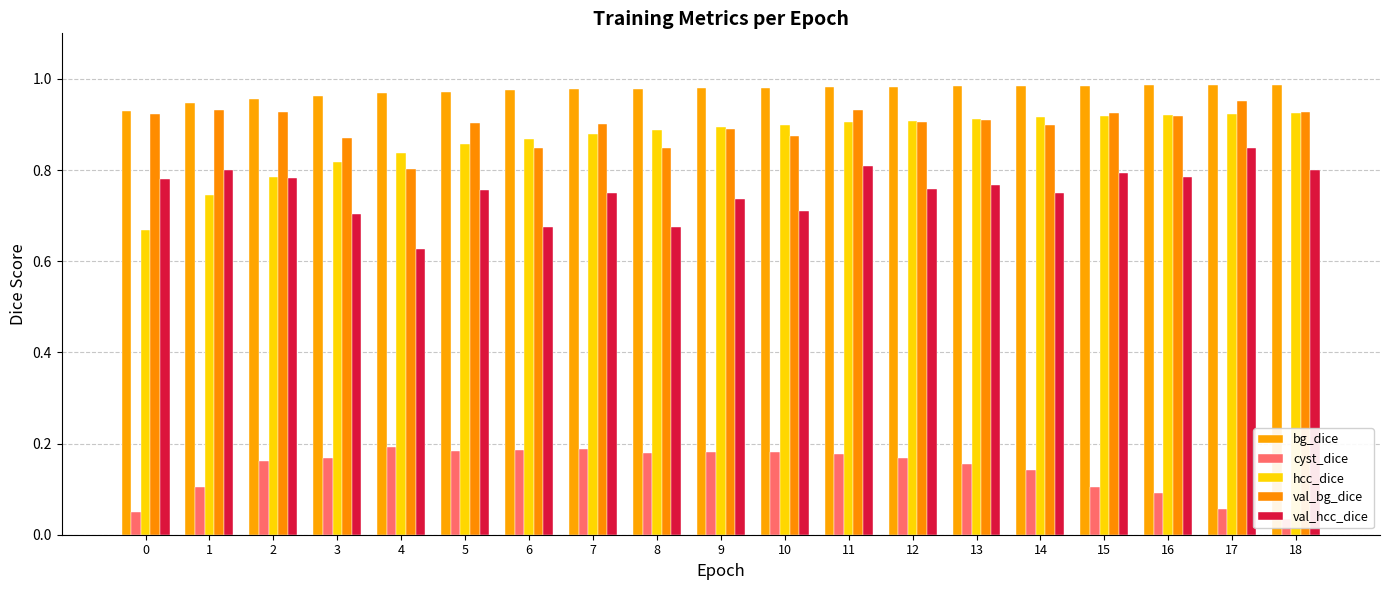

How many bars are there in total?

95